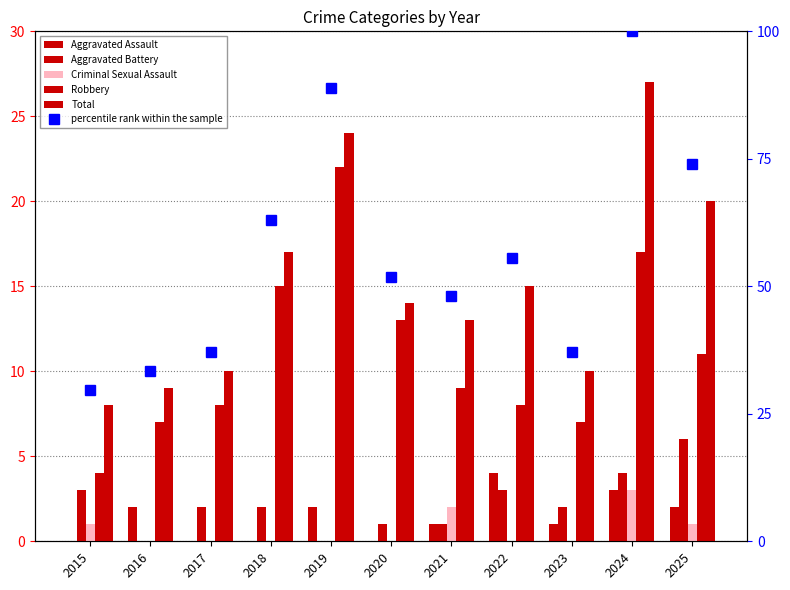

What is the value of the Robbery bar at the 4th from the left?

15.0